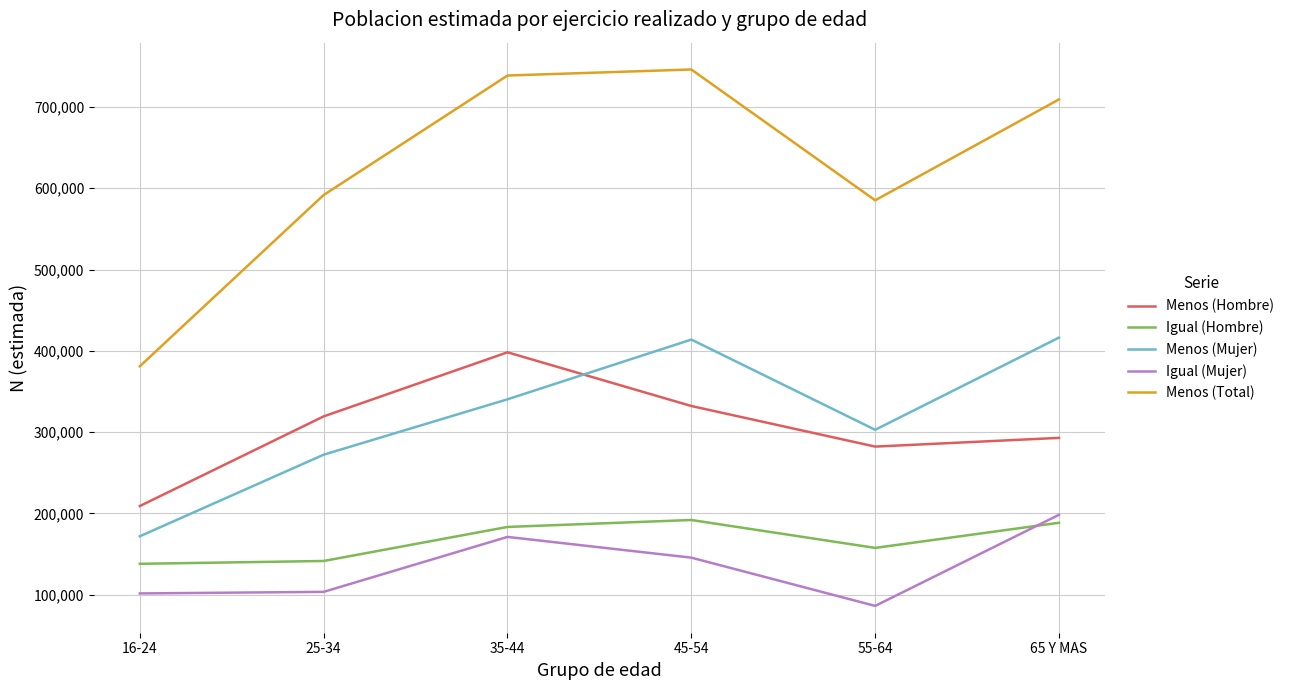

What is the total value across all series at 16-24?

1001752